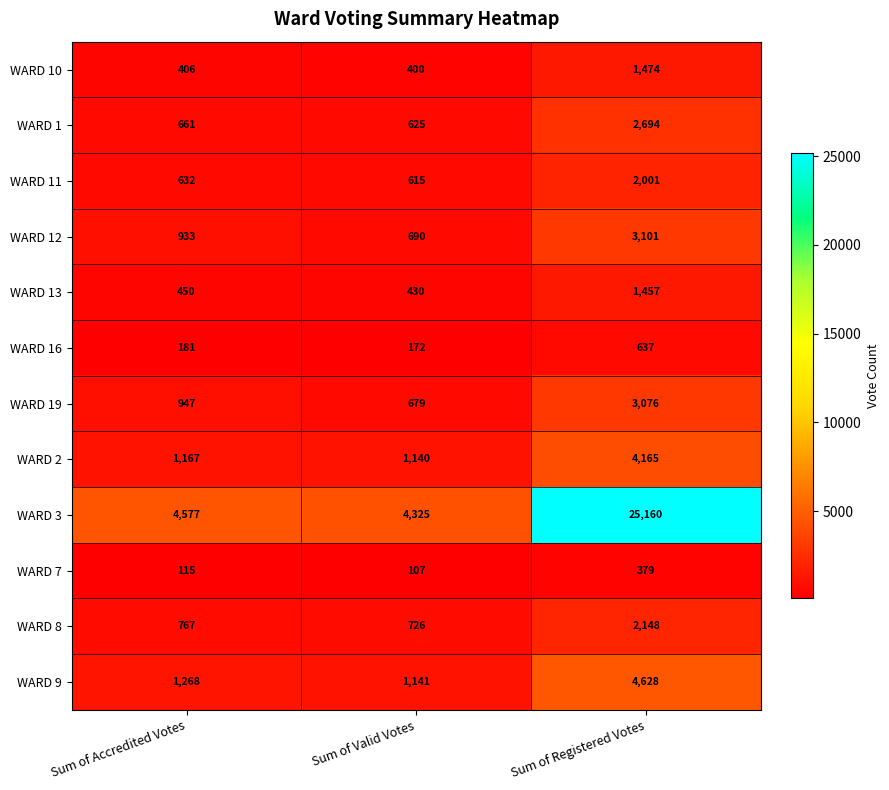

At which label is WARD 19 closest to 1877?

Sum of Accredited Votes